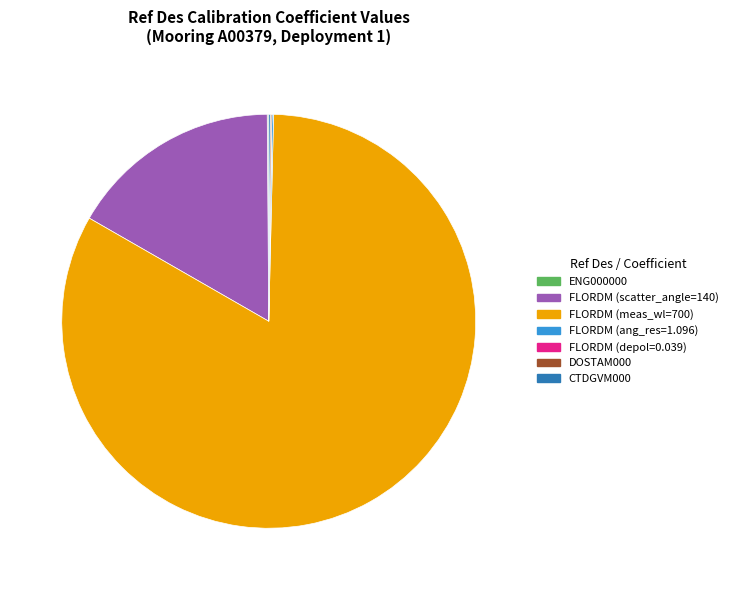

Does any single category account for the majority?

Yes